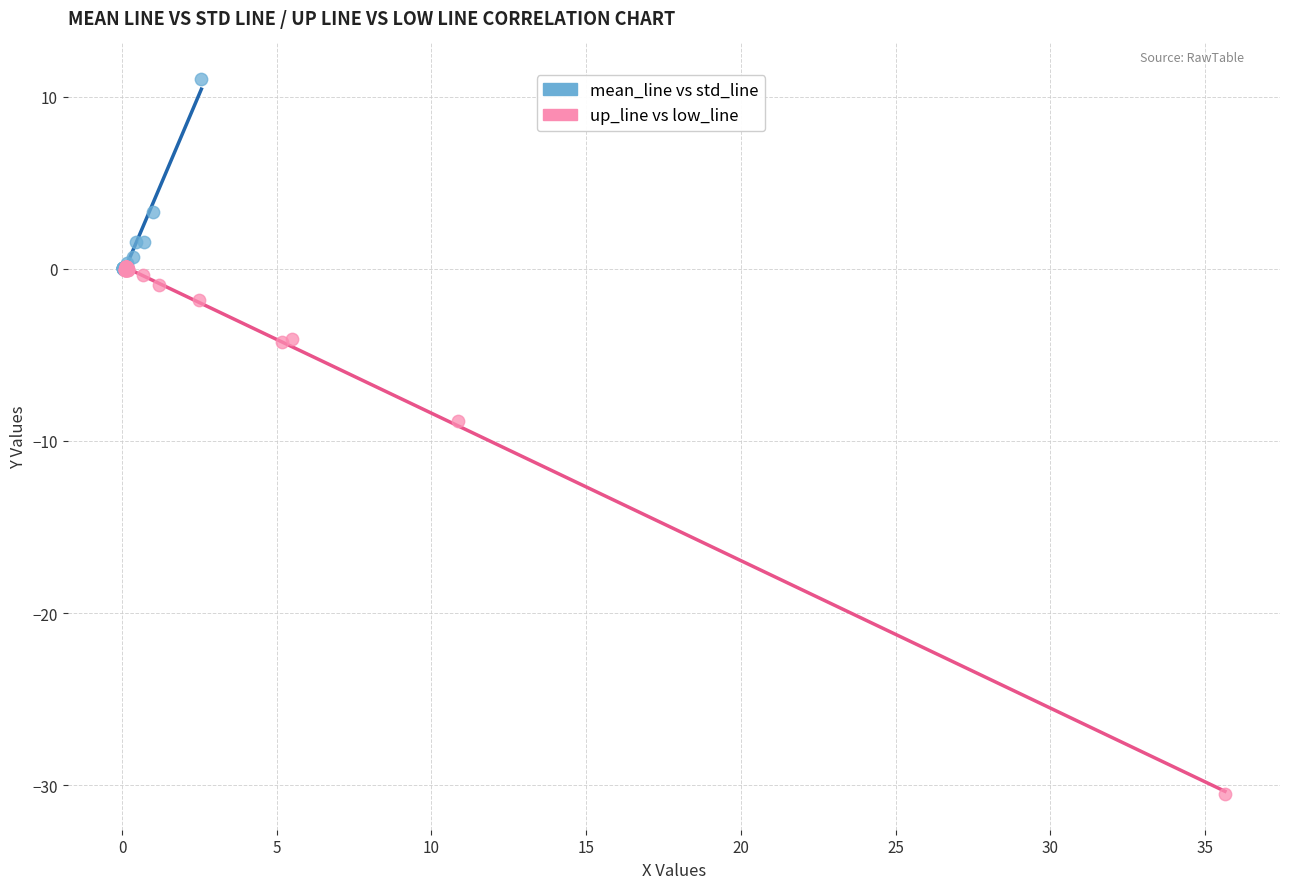

Which series reaches the maximum Y coordinate?

mean_line vs std_line